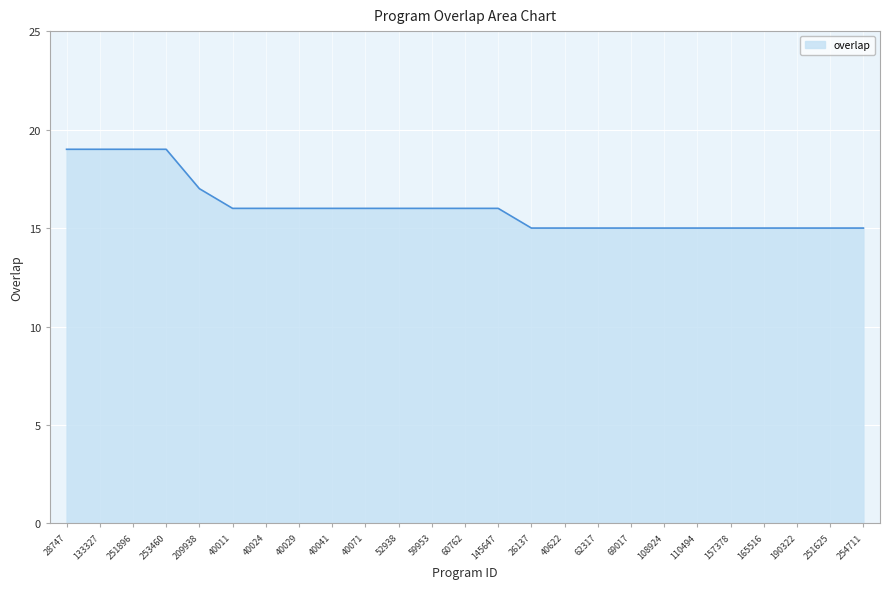

What is the difference between the values at 28747 and 40622?

4